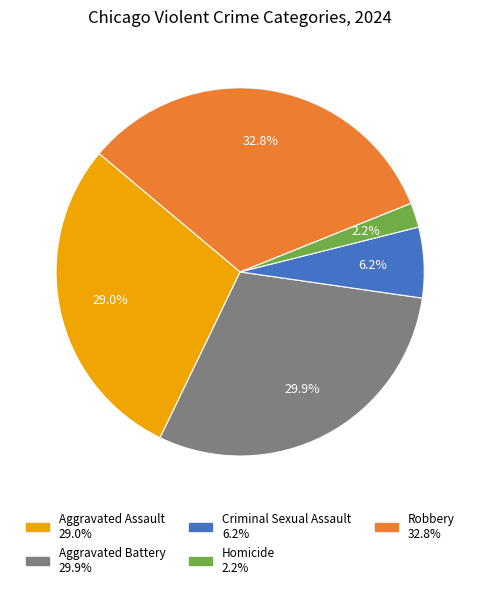

Does Robbery represent more than half of the total?

No